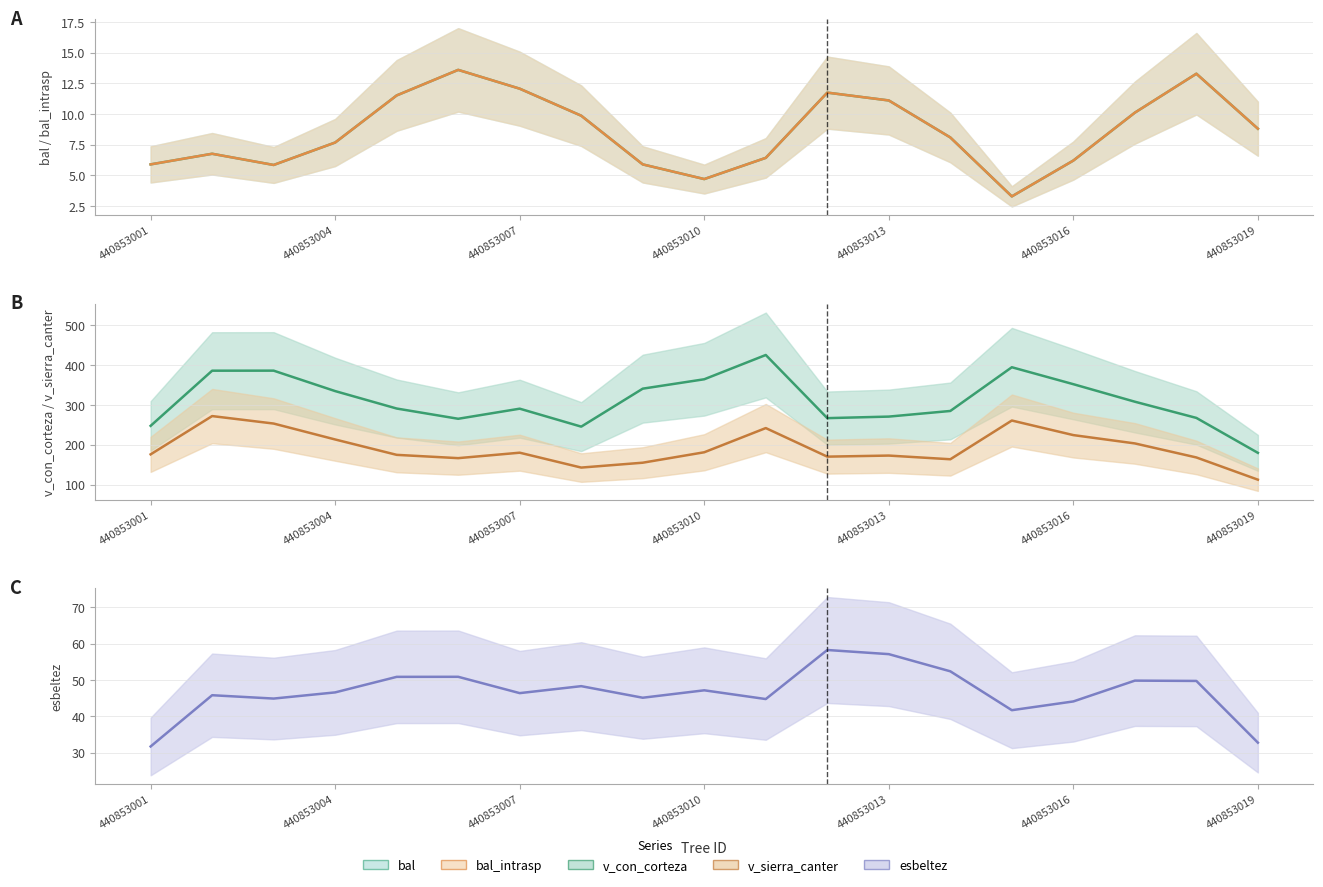

Reading right to left, list all the values displayed in this chart.

bal: 8.8	13.3	10.1	6.2	3.3	8.1	11.1	11.8	6.4	4.7	5.9	9.9	12.1	13.6	11.5	7.7	5.9	6.8	5.9
bal_intrasp: 8.8	13.3	10.1	6.2	3.3	8.1	11.1	11.8	6.4	4.7	5.9	9.9	12.1	13.6	11.5	7.7	5.9	6.8	5.9
v_con_corteza: 180.0	267.6	308.2	352.2	394.7	285.0	270.9	267.0	425.4	364.5	341.0	245.7	290.8	265.4	291.1	334.9	386.1	386.0	247.7
v_sierra_canter: 112.7	168.4	203.6	224.5	261.0	163.9	173.1	170.4	242.1	181.4	155.2	143.0	180.3	166.7	174.9	213.5	253.4	272.2	176.2
esbeltez: 32.8	49.8	49.9	44.1	41.7	52.4	57.1	58.3	44.8	47.2	45.1	48.3	46.4	50.9	50.9	46.6	44.9	45.8	31.7